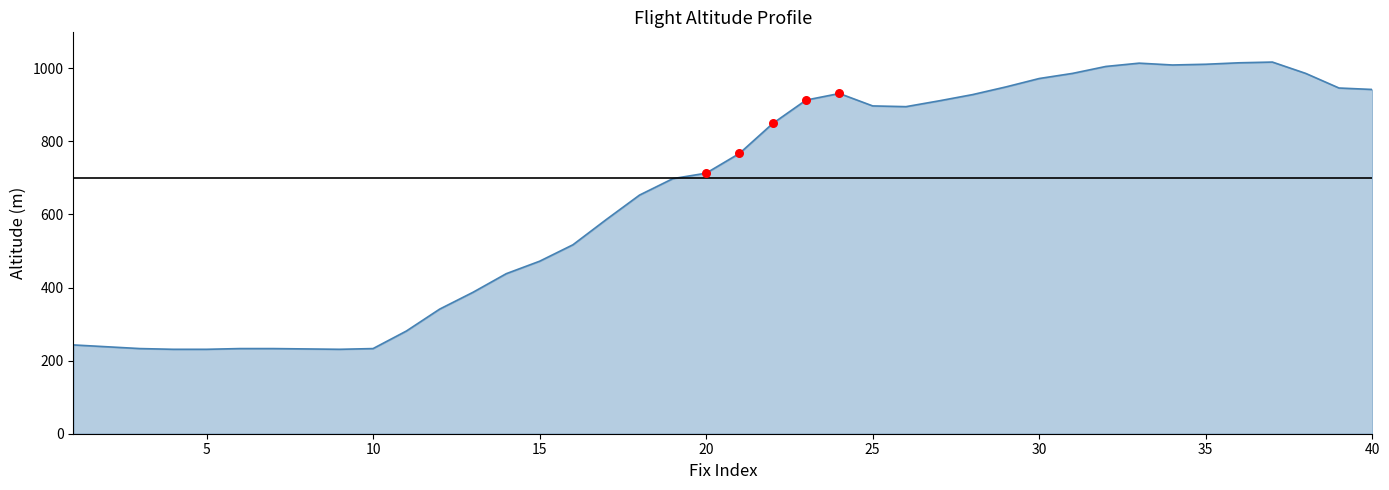

What is the minimum value shown in the chart?

231